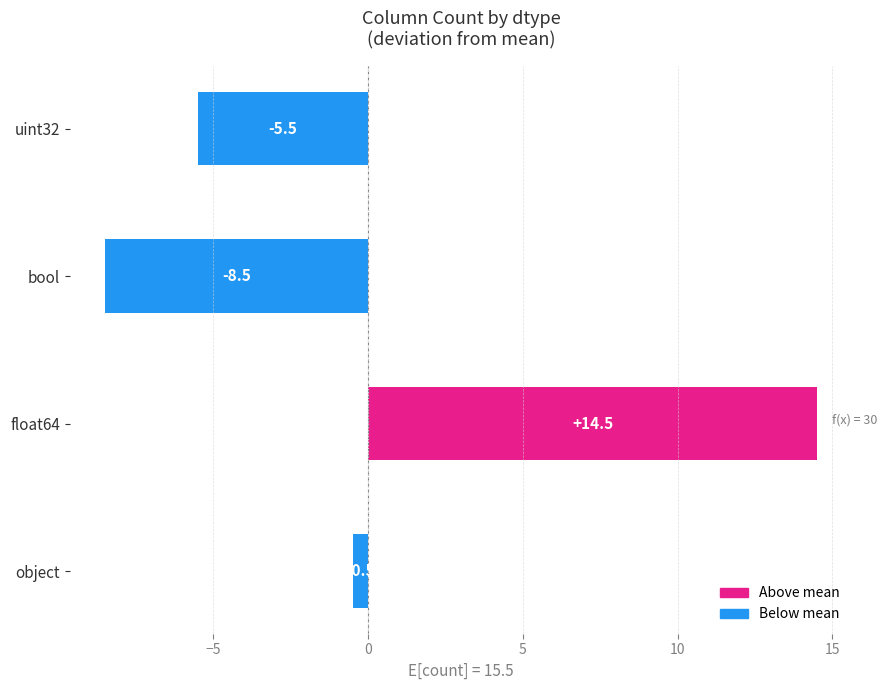

Reading top to bottom, what are all the values shown in this chart?

-5.5	-8.5	14.5	-0.5